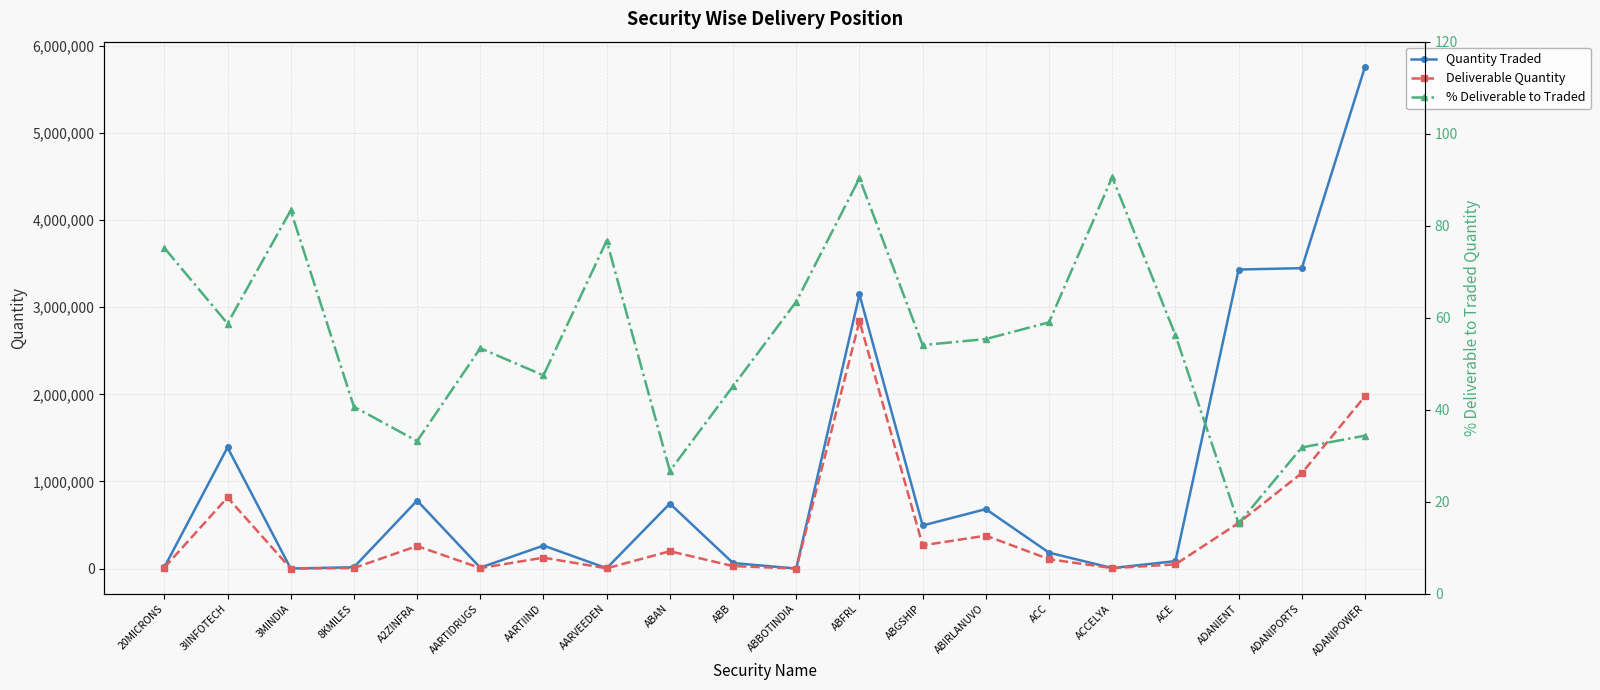

How many categories are shown in the chart?

20